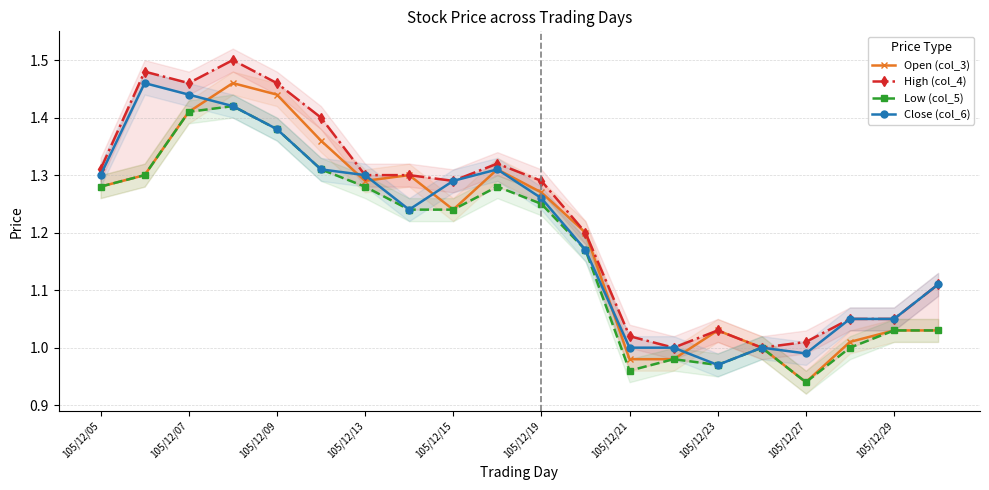

Which series has the widest spread of values?

Open (col_3)